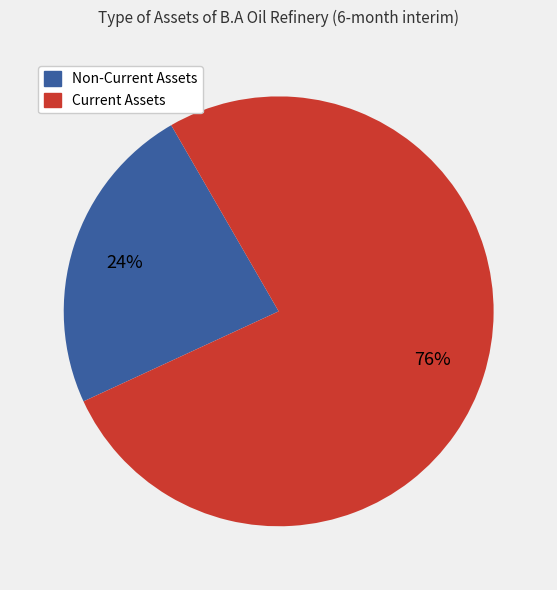

Do Current Assets and Non-Current Assets together represent more than half of the pie?

Yes